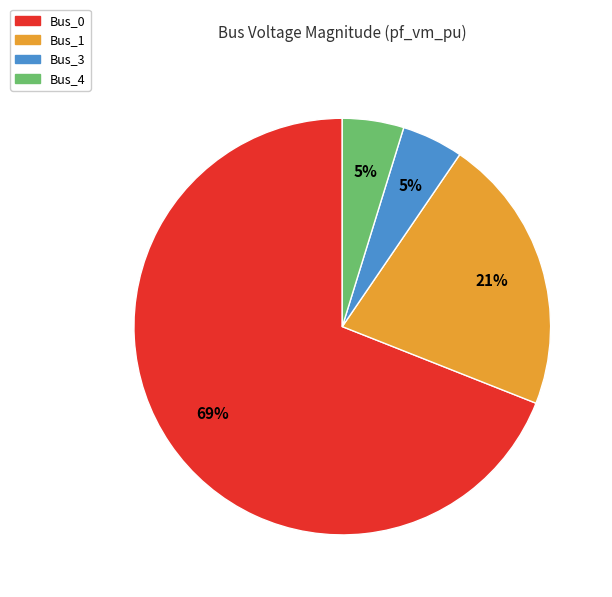

To the nearest percent, what is the average slice percentage?

25%